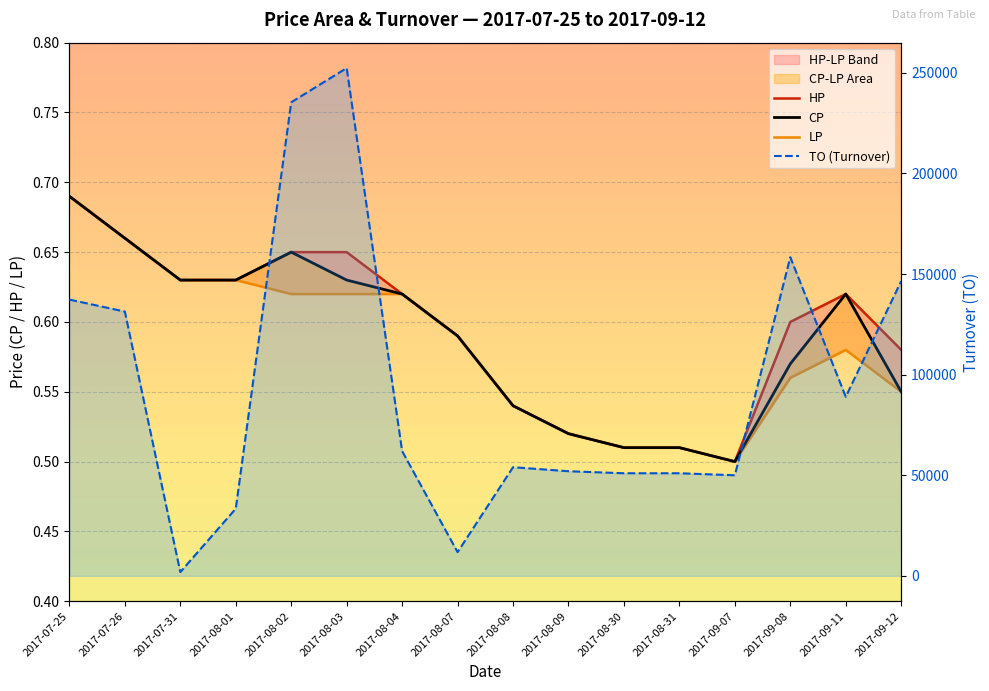

Where is HP nearest to the value 0?

2017-09-07